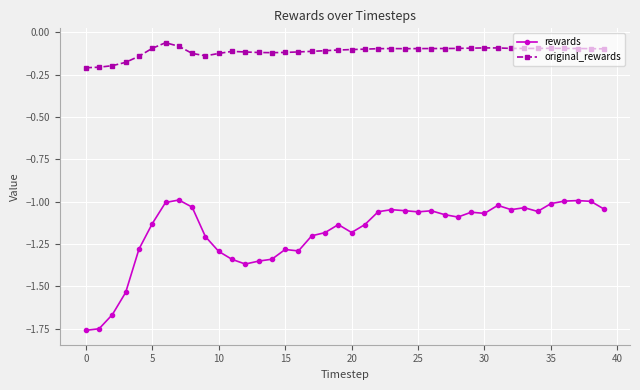

Rank the series by their maximum value, from lowest to highest.

rewards, original_rewards